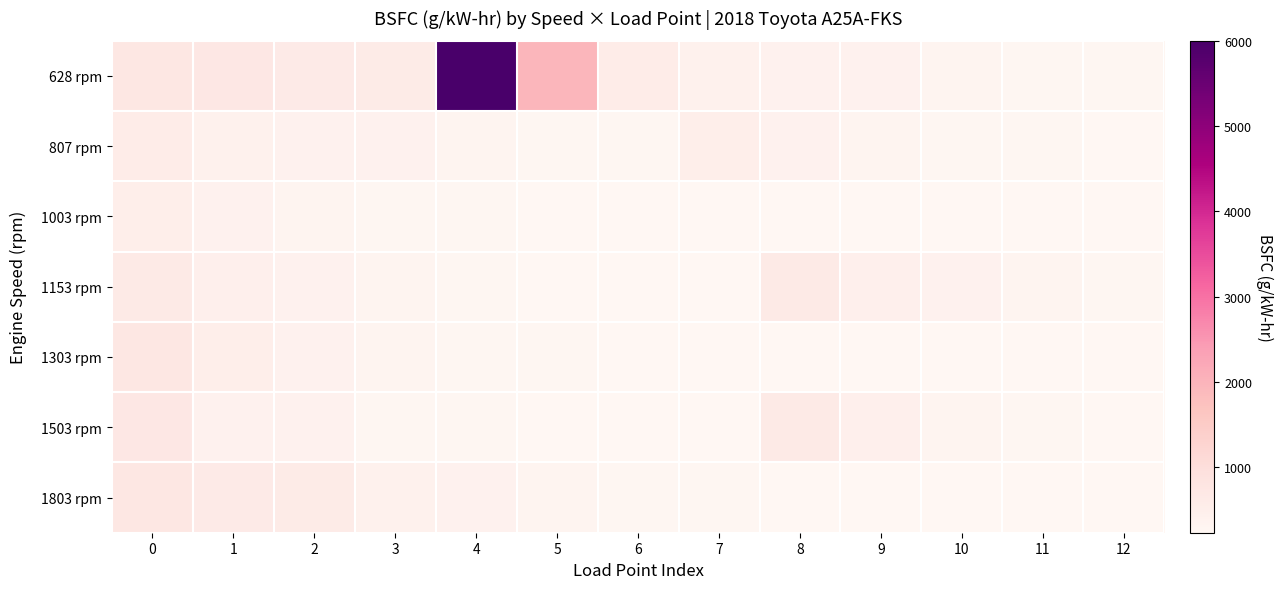

How many data points does each series have?

13